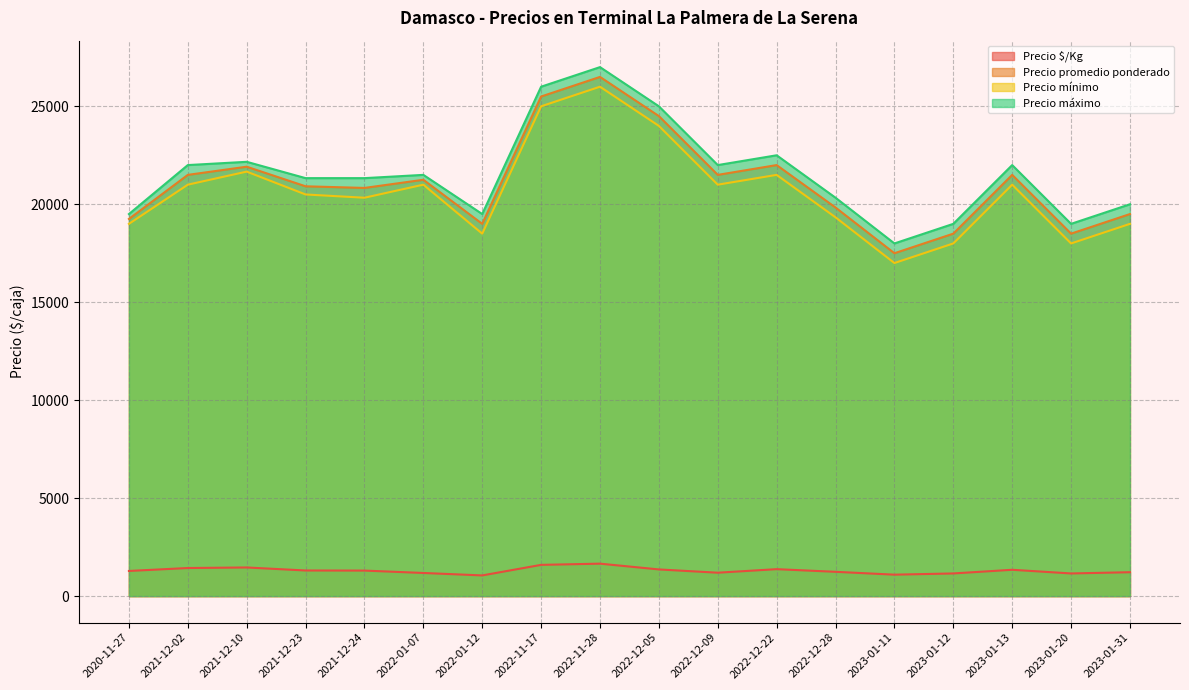

True or false: Precio mínimo and Precio promedio ponderado cross at least once.

False